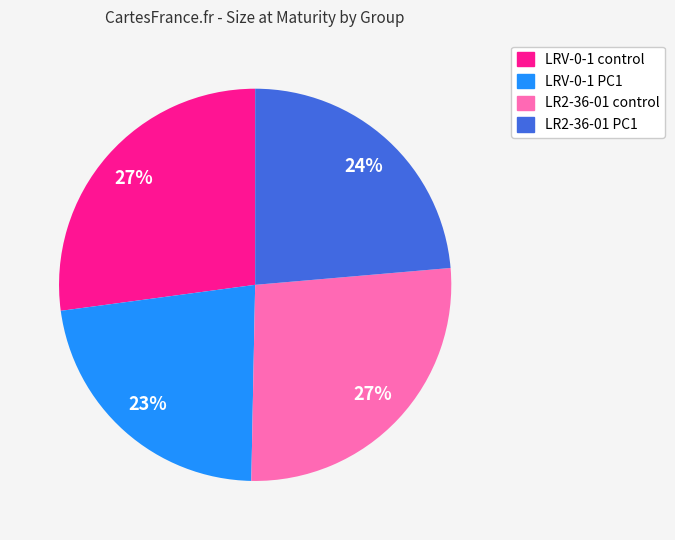

What is the ratio of the value at LR2-36-01 PC1 to the value at LRV-0-1 control?

0.9